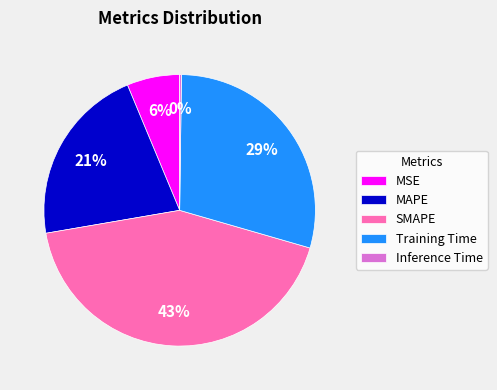

Is it true that MSE is 6% of the pie?

True